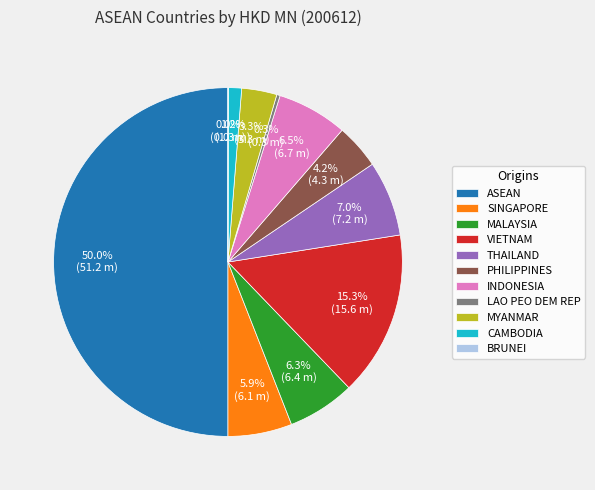

Which has a higher value, CAMBODIA or SINGAPORE?

SINGAPORE